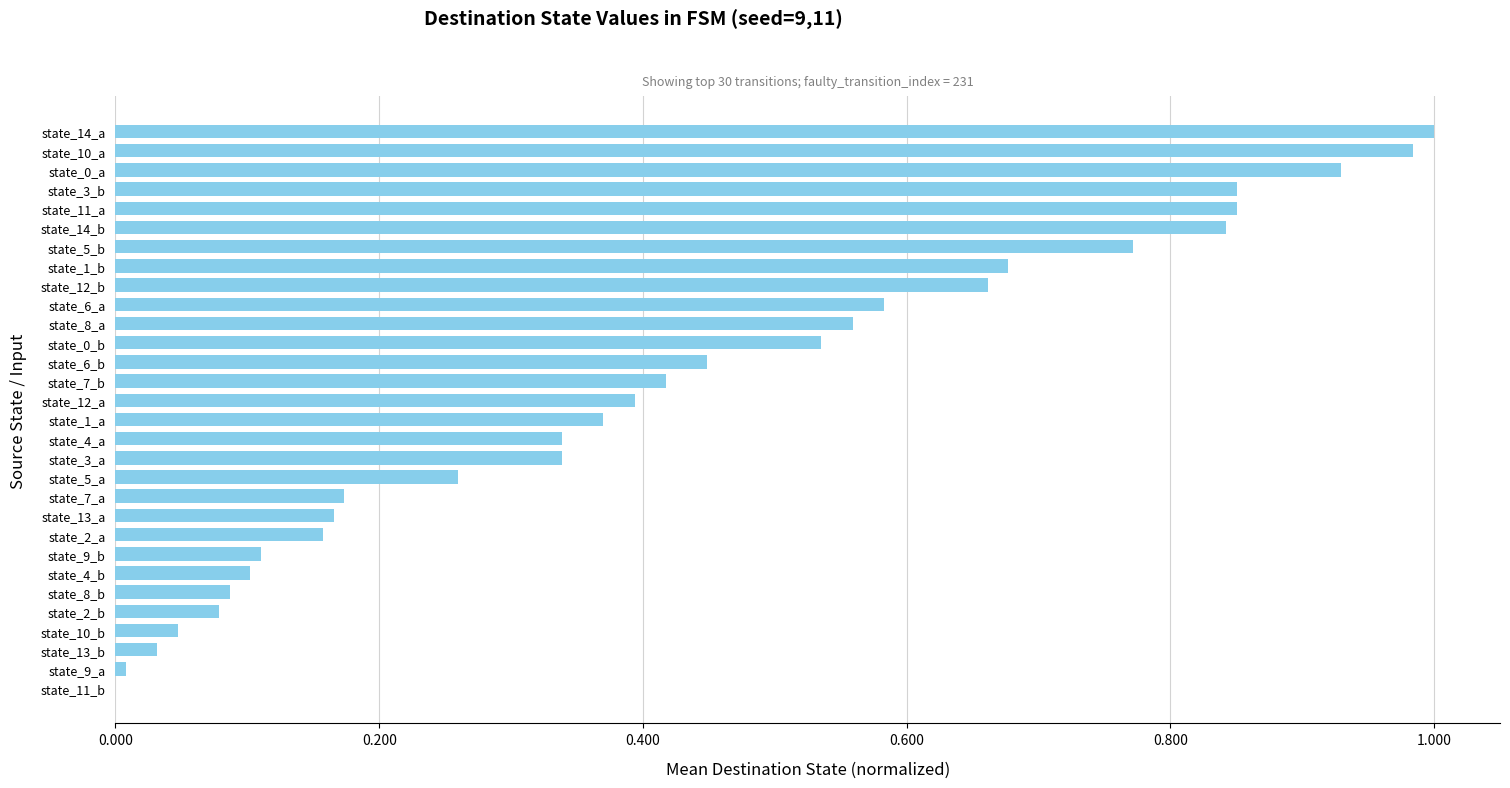

What is the change in value from state_11_a to state_8_a?

-0.3